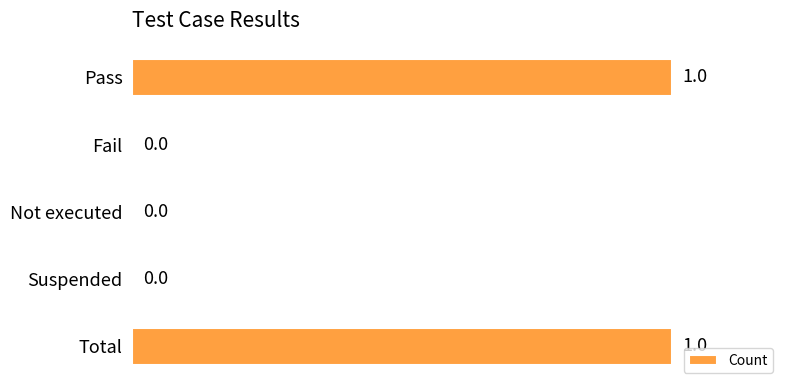

How many values are between 0 and 1?

5